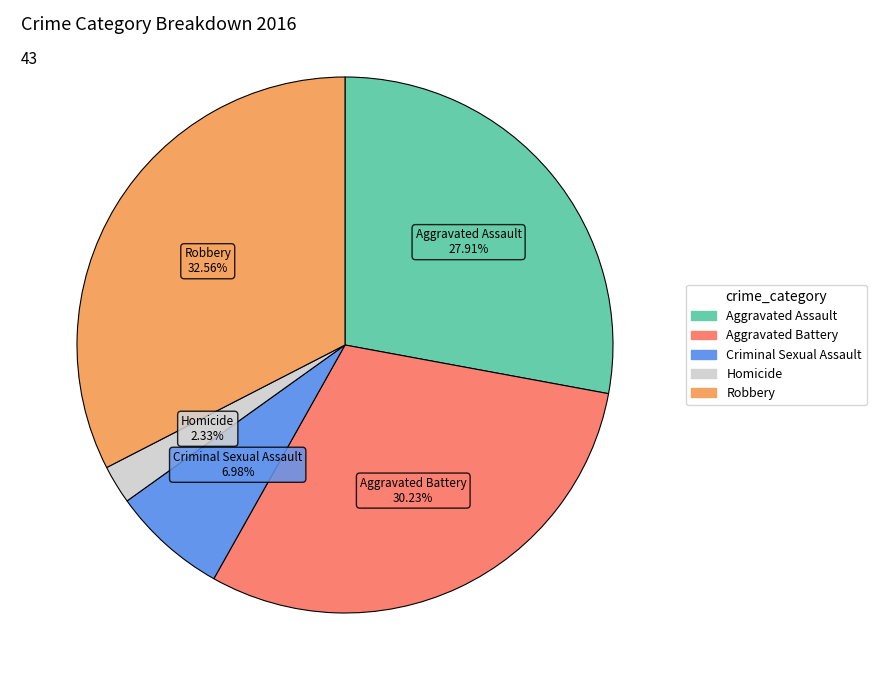

Does any single category account for the majority?

No